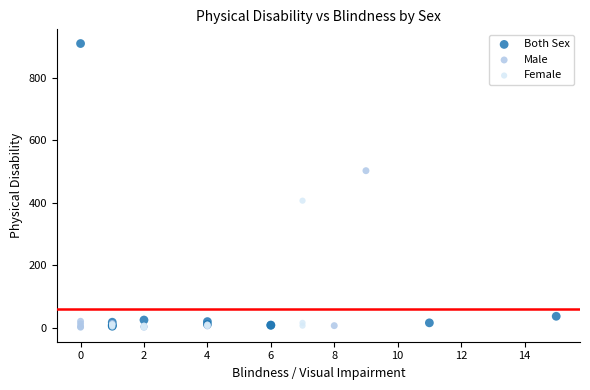

Which series has the largest Y range (max minus min)?

Both Sex